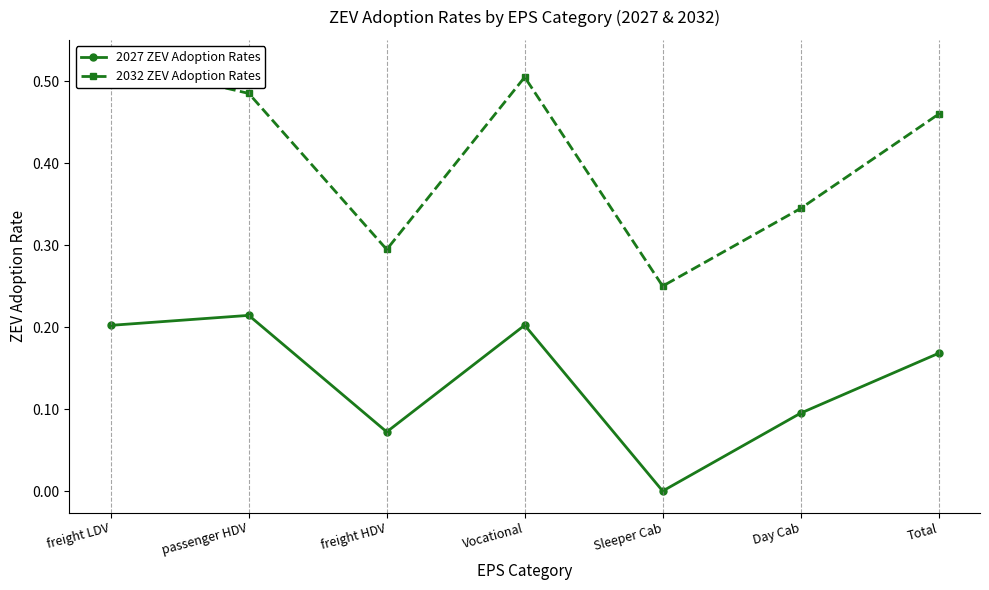

Between Day Cab and passenger HDV, which is larger?

passenger HDV